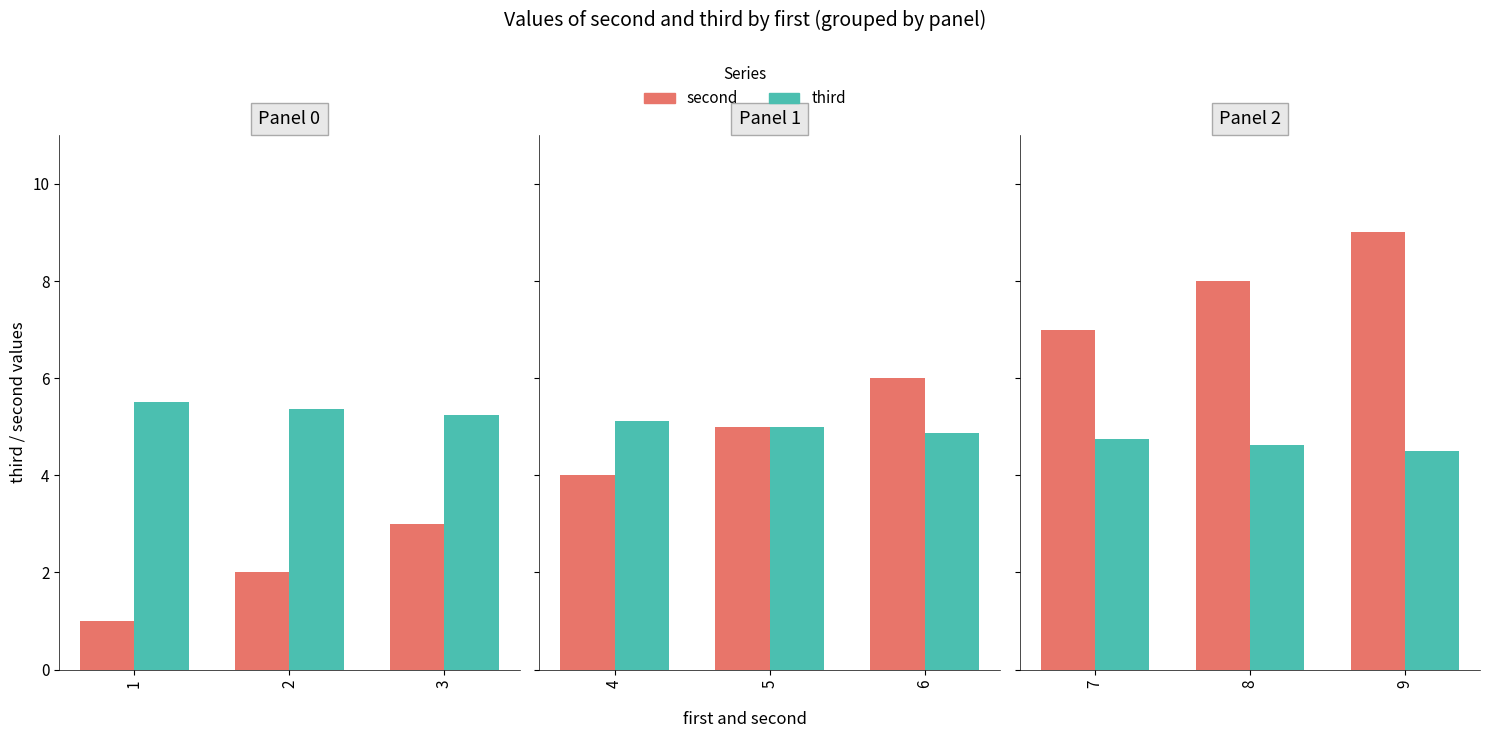

What is the difference between the third values at 7 and 9?

0.2